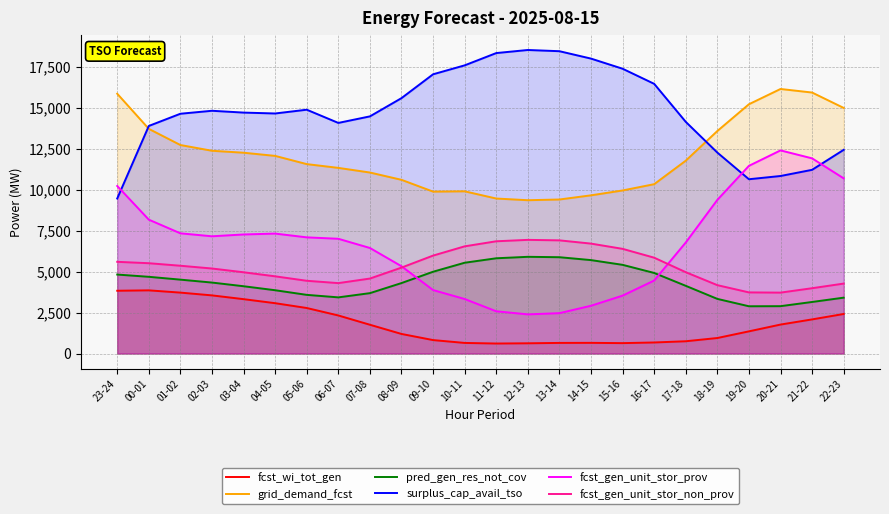

What are all the series names shown in the legend?

fcst_wi_tot_gen, grid_demand_fcst, pred_gen_res_not_cov, surplus_cap_avail_tso, fcst_gen_unit_stor_prov, fcst_gen_unit_stor_non_prov